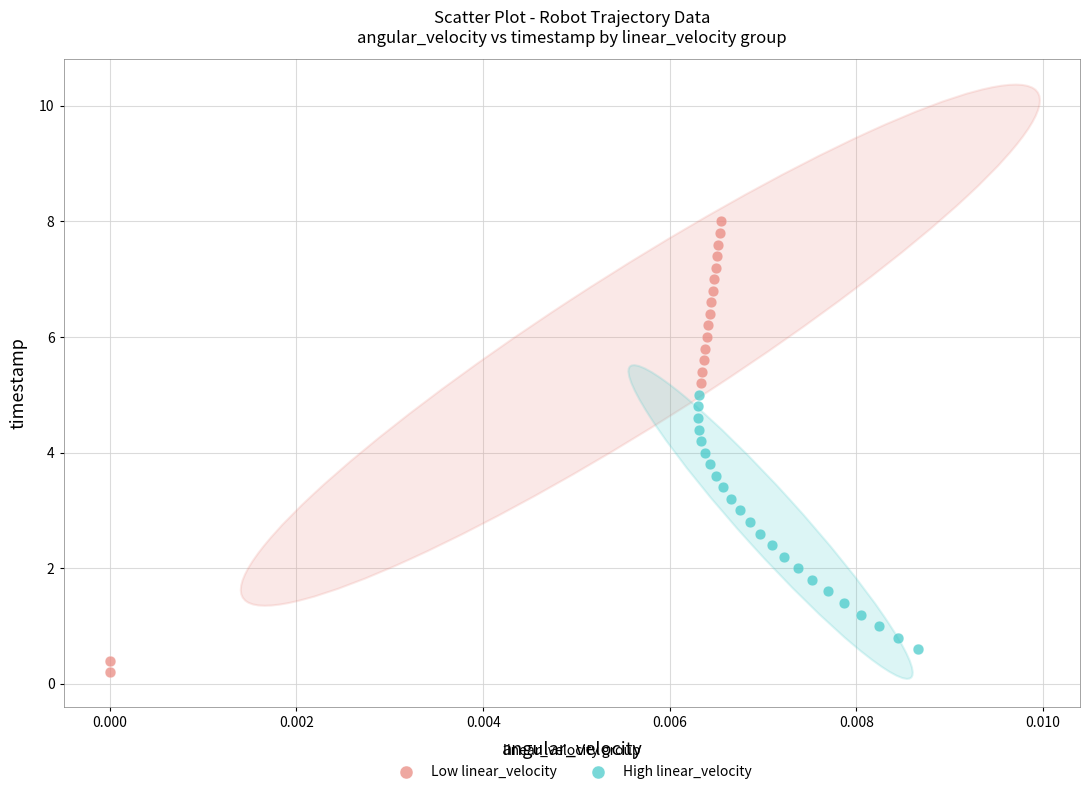

Which series has the largest Y range (max minus min)?

Low linear_velocity